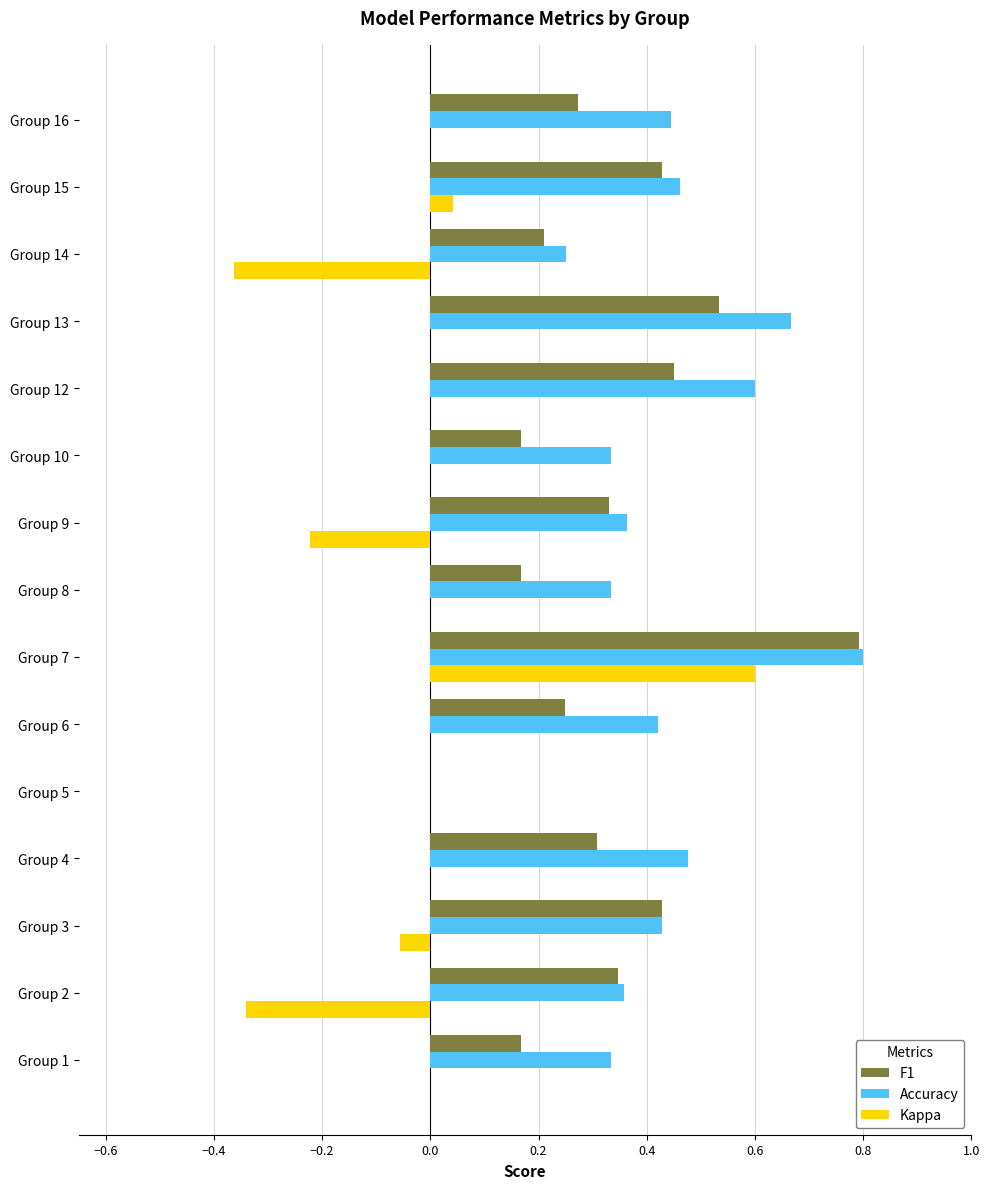

The value of Accuracy at Group 12 is 0.6. True or false?

True